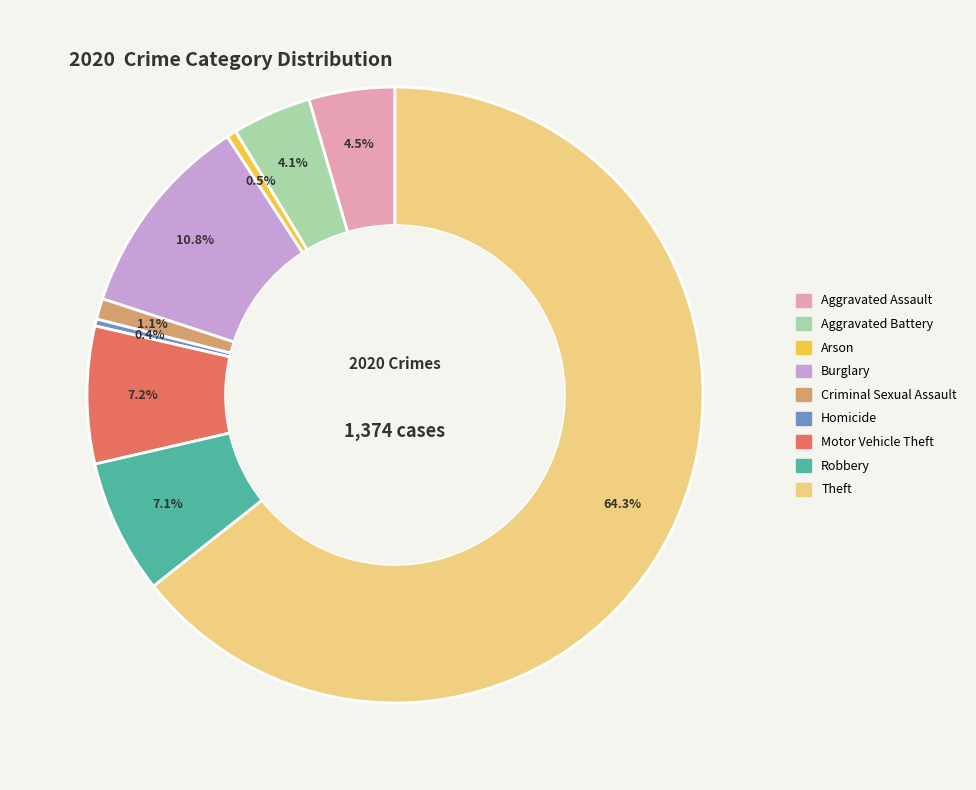

Is the sum of Arson and Motor Vehicle Theft greater than half?

No